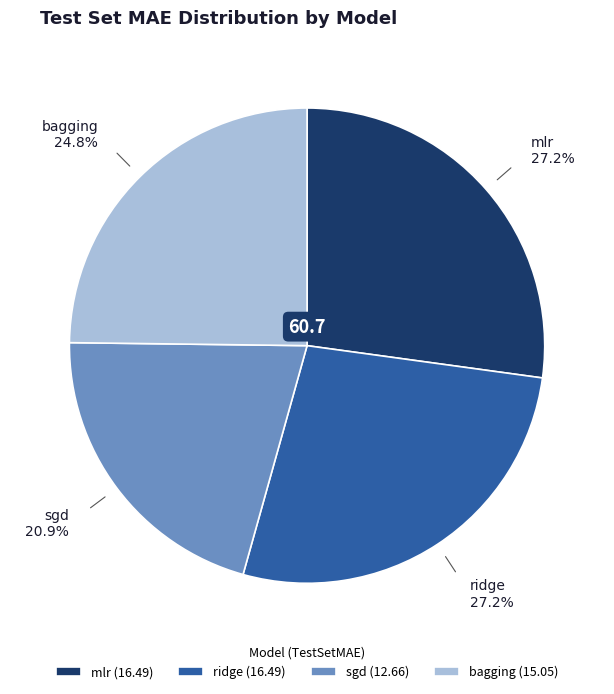

To the nearest percent, what is the difference between the largest and smallest slice percentages?

6%